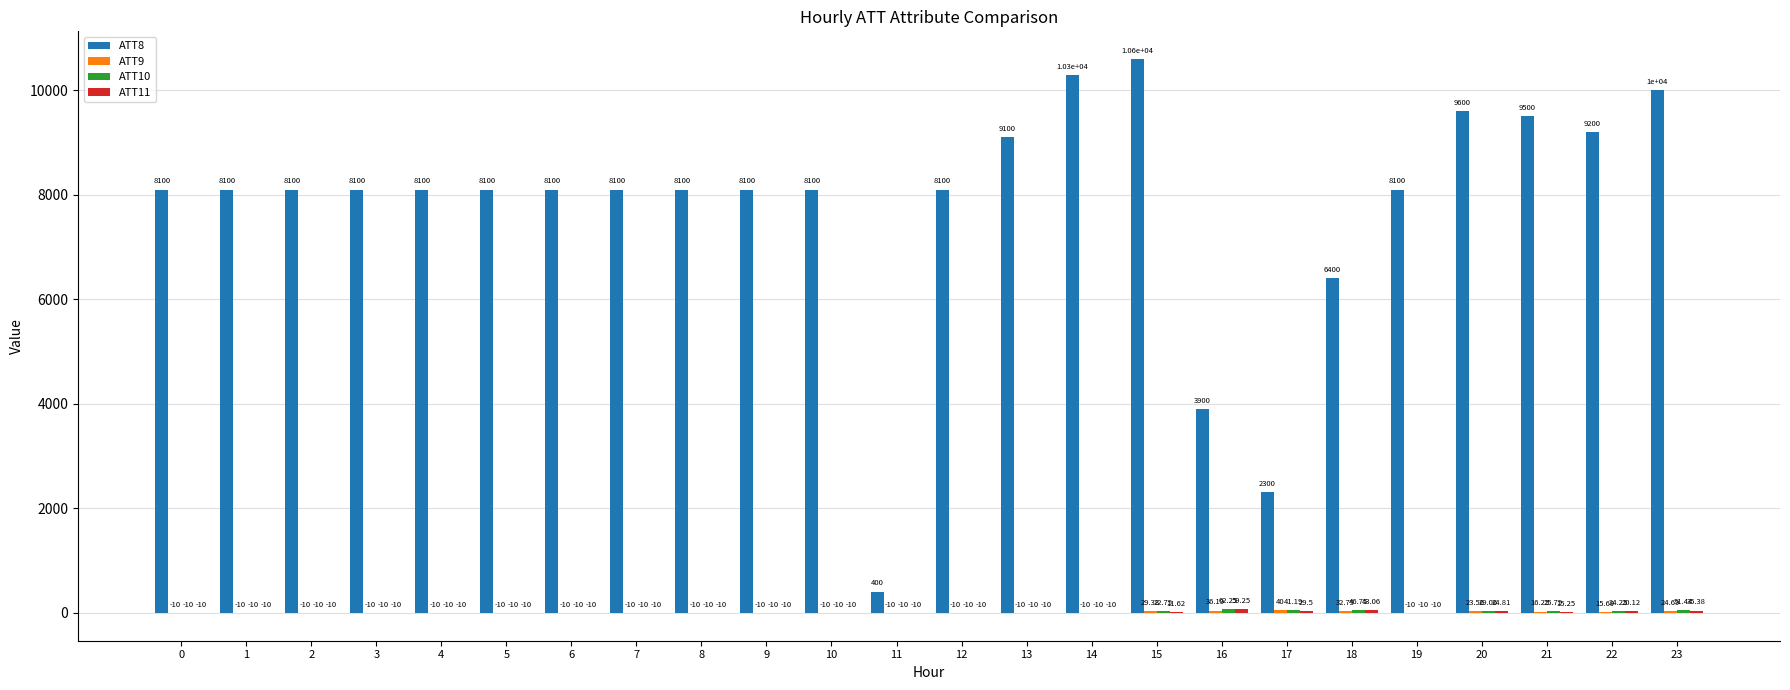

Which series has the largest total across all categories?

ATT8